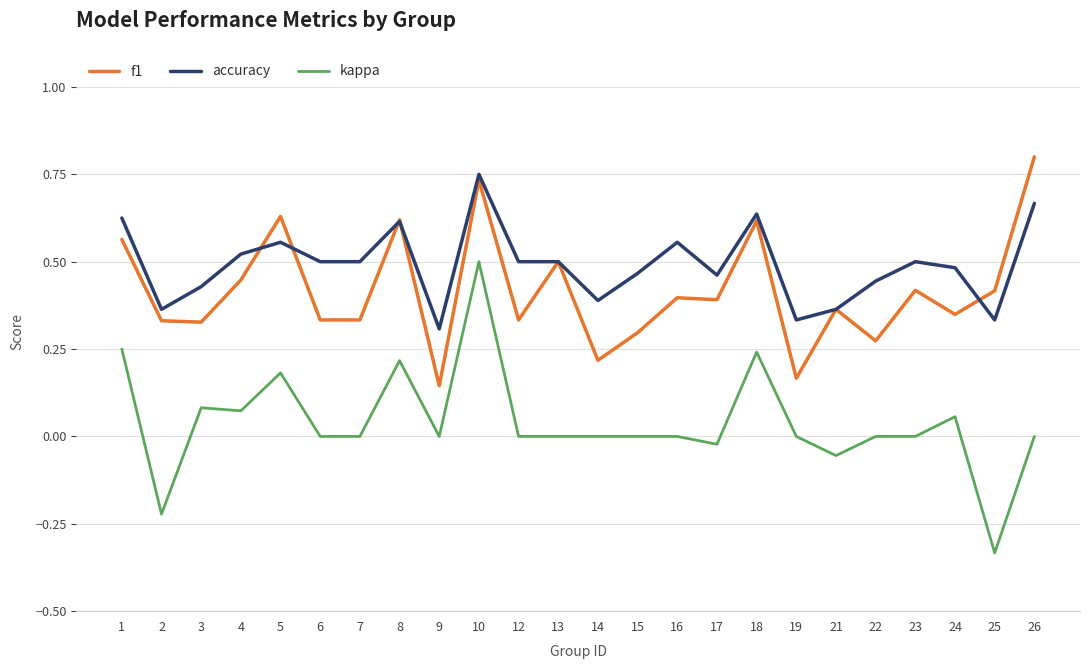

Is the value of kappa at 15 greater than the value of accuracy at 16?

No